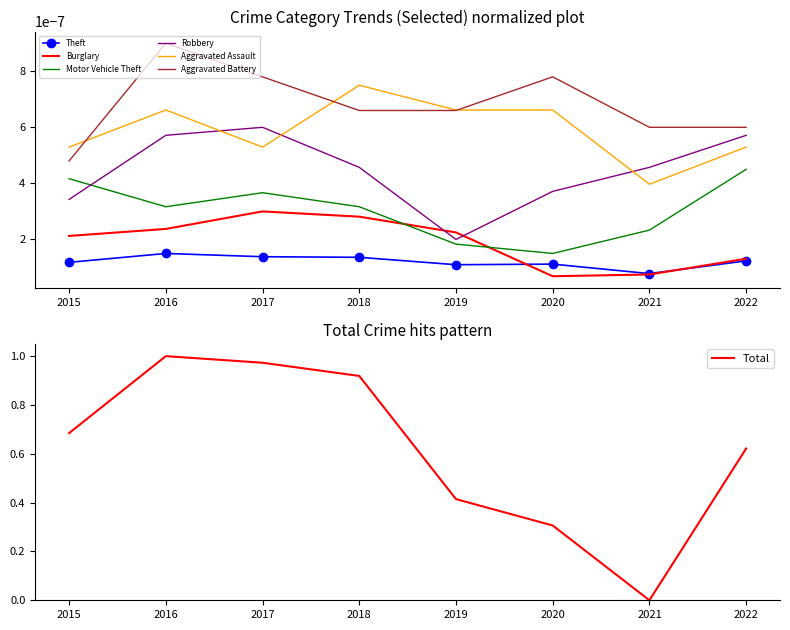

True or false: Robbery has a value of 0.0 at 2018.

False